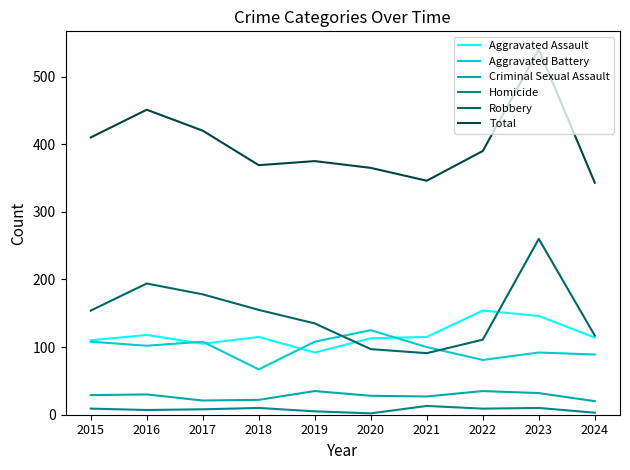

At which label does Aggravated Assault reach its minimum?

2019